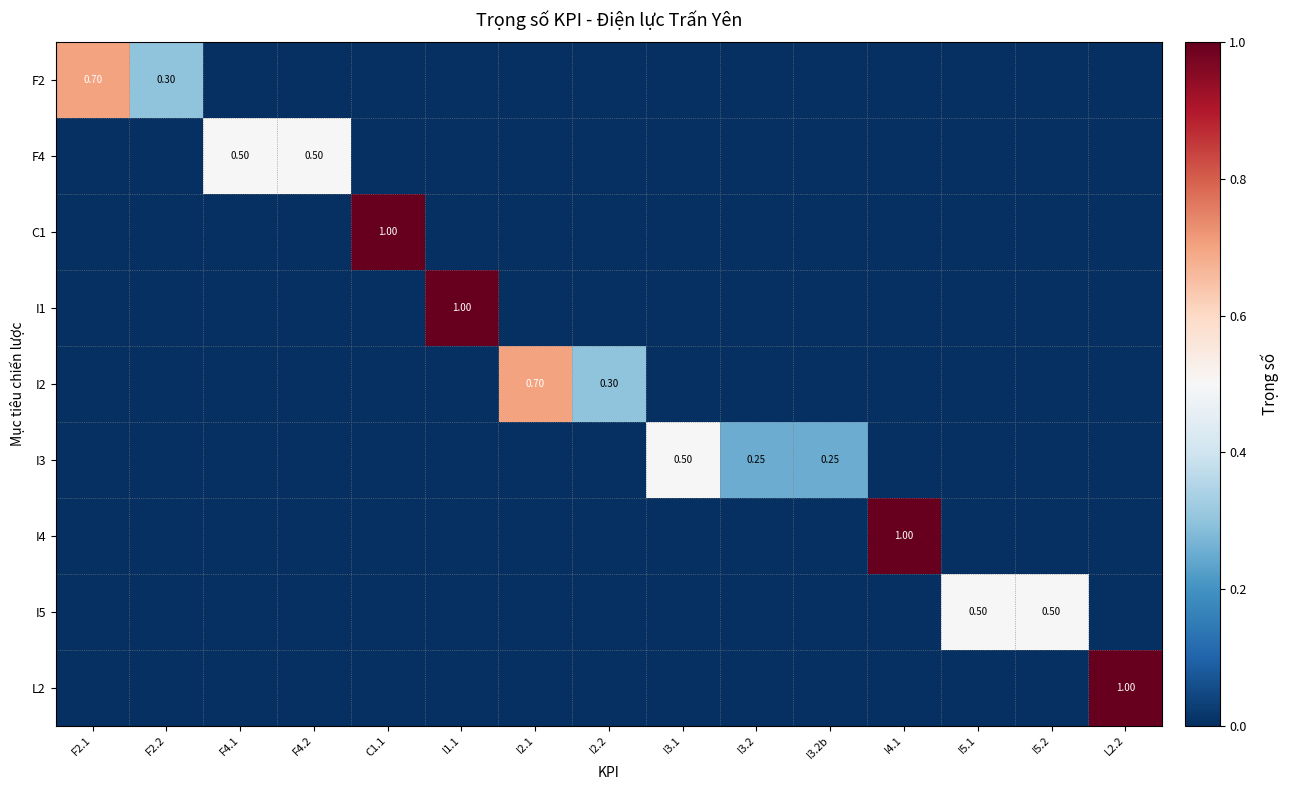

How many F4 values are between 0 and 1?

15